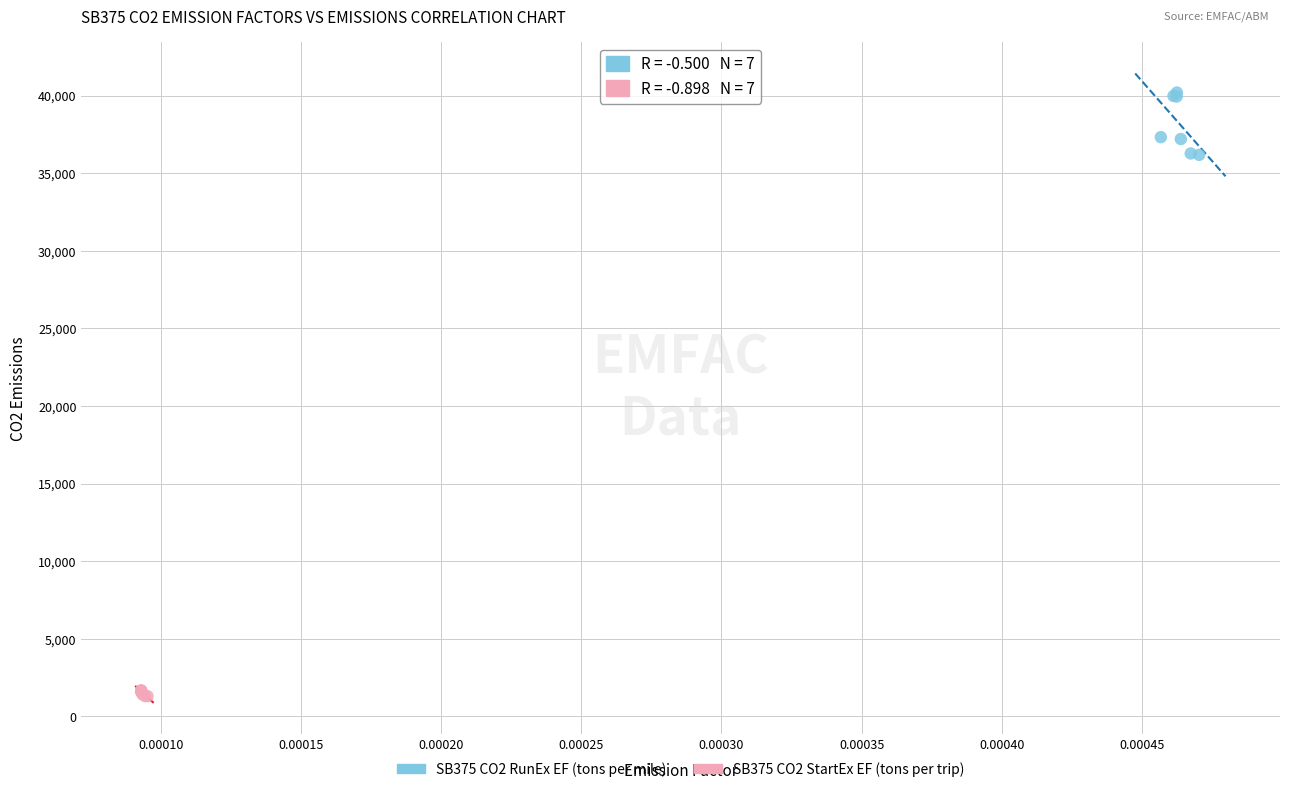

Which series contains the lowest Y value?

SB375 CO2 StartEx EF (tons per trip)